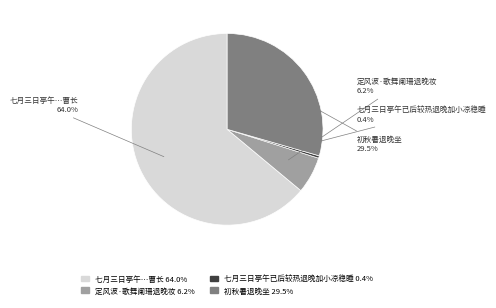

Does any single category account for the majority?

Yes